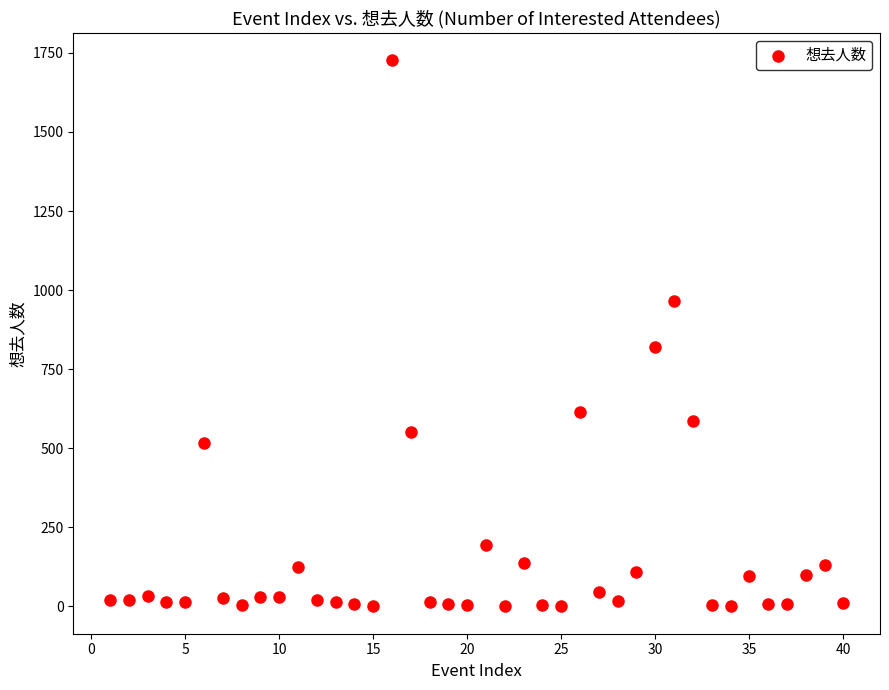

What Y value in the scatter plot is closest to 863?

819